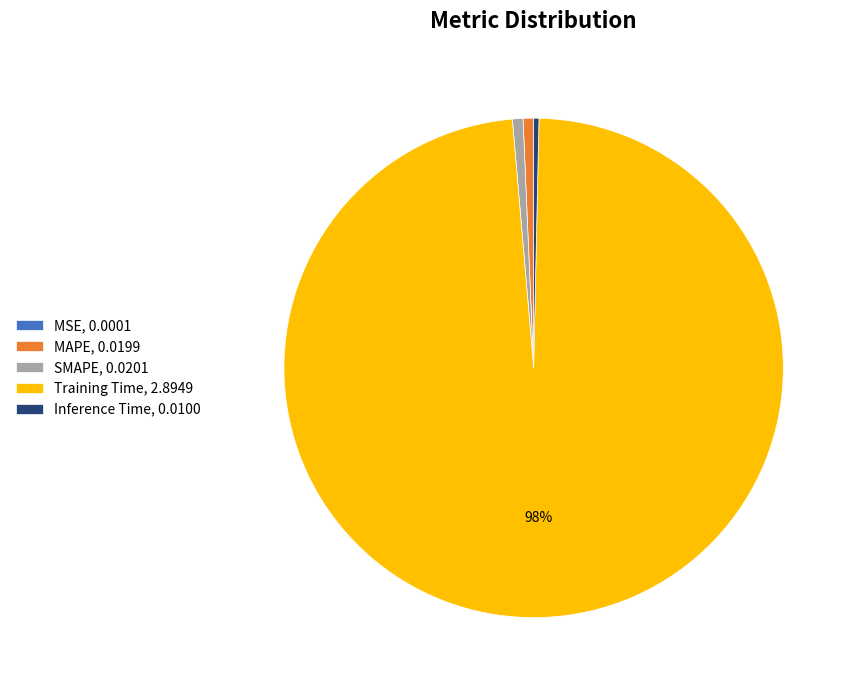

Does any single category account for the majority?

Yes